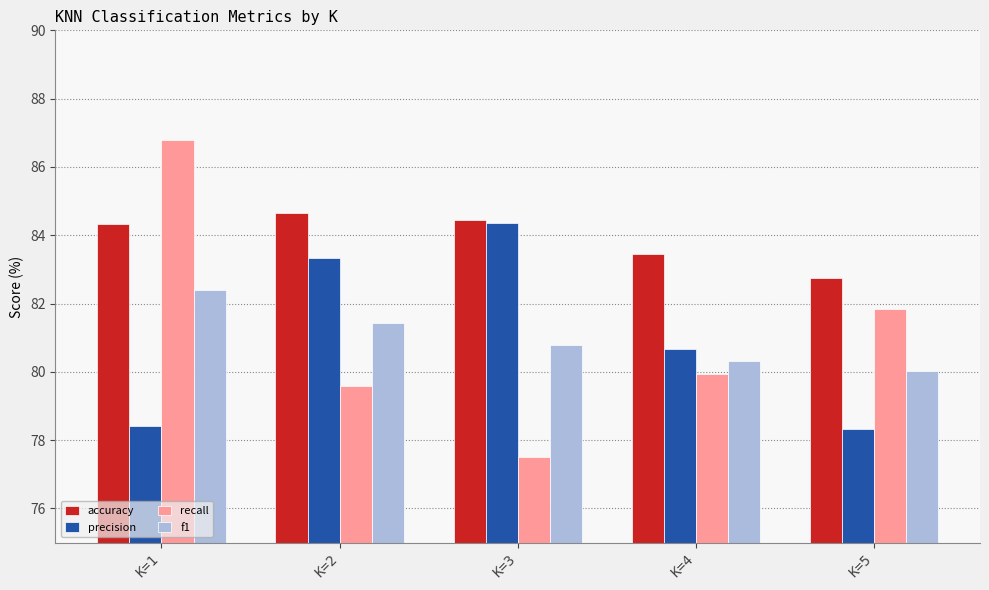

What is the difference between the maximum and minimum values in the precision series?

6.0